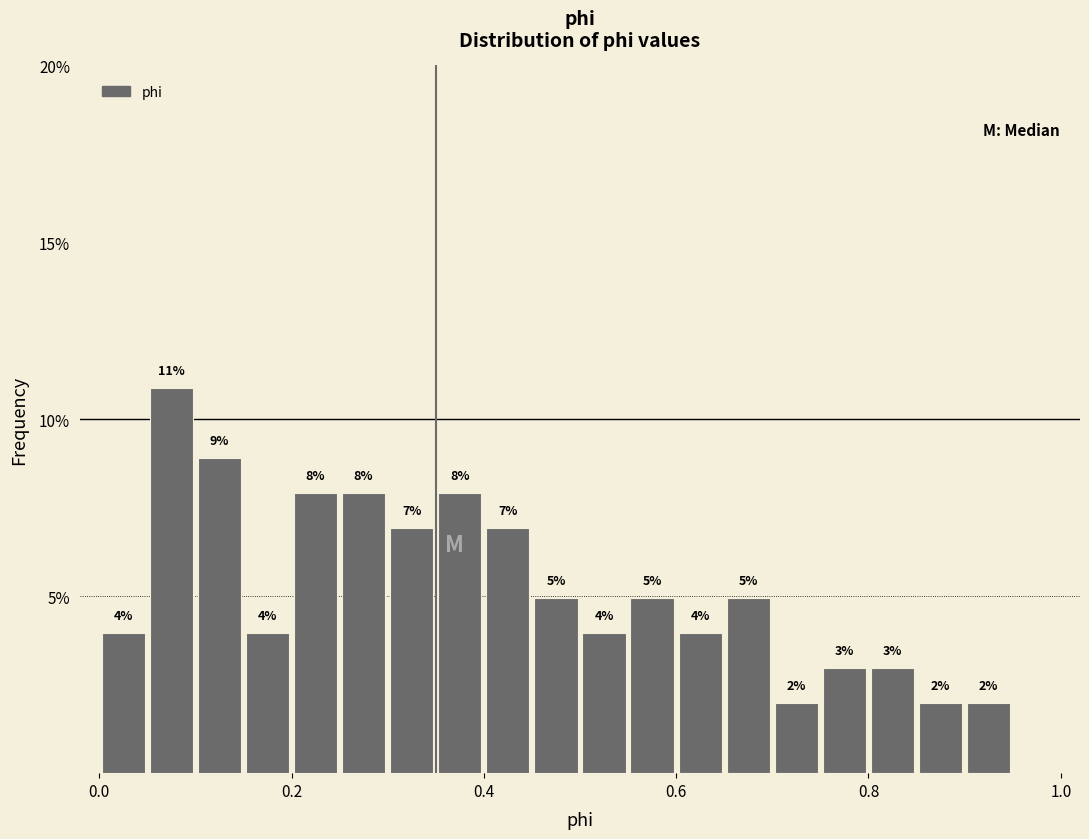

Read against the x-axis, roughly where is the centre of the tallest bar?

0.08